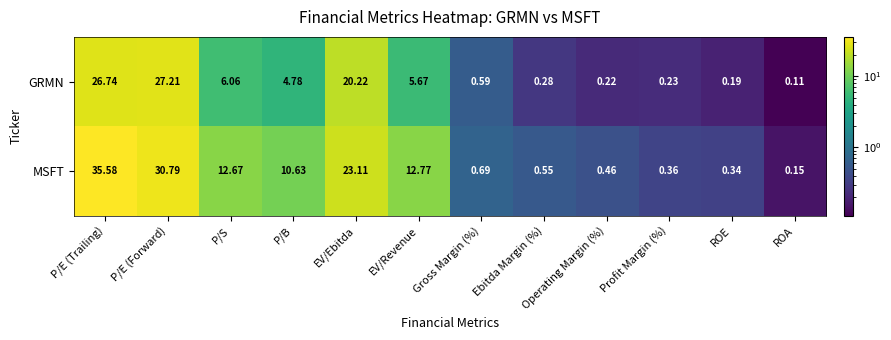

How many series are shown in this chart?

2